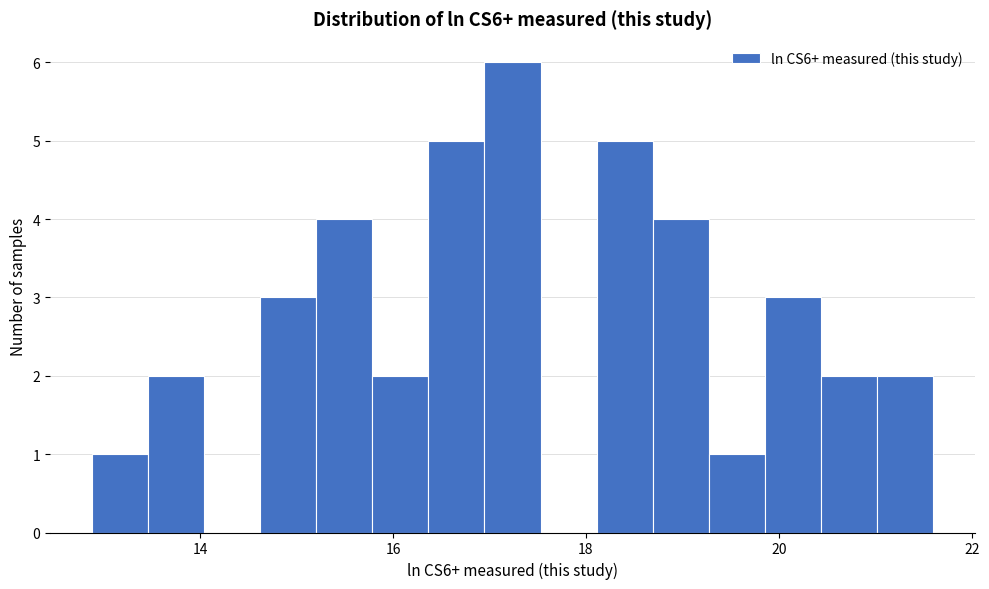

Read against the x-axis, roughly where is the centre of the tallest bar?

17.2